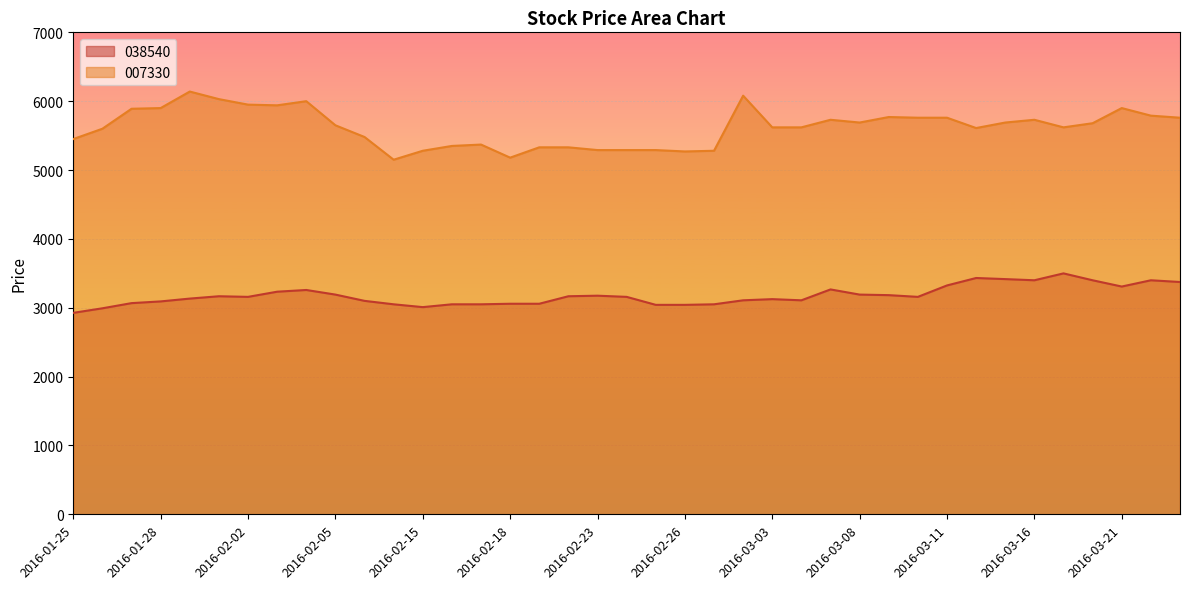

How many data points does each series have?

39